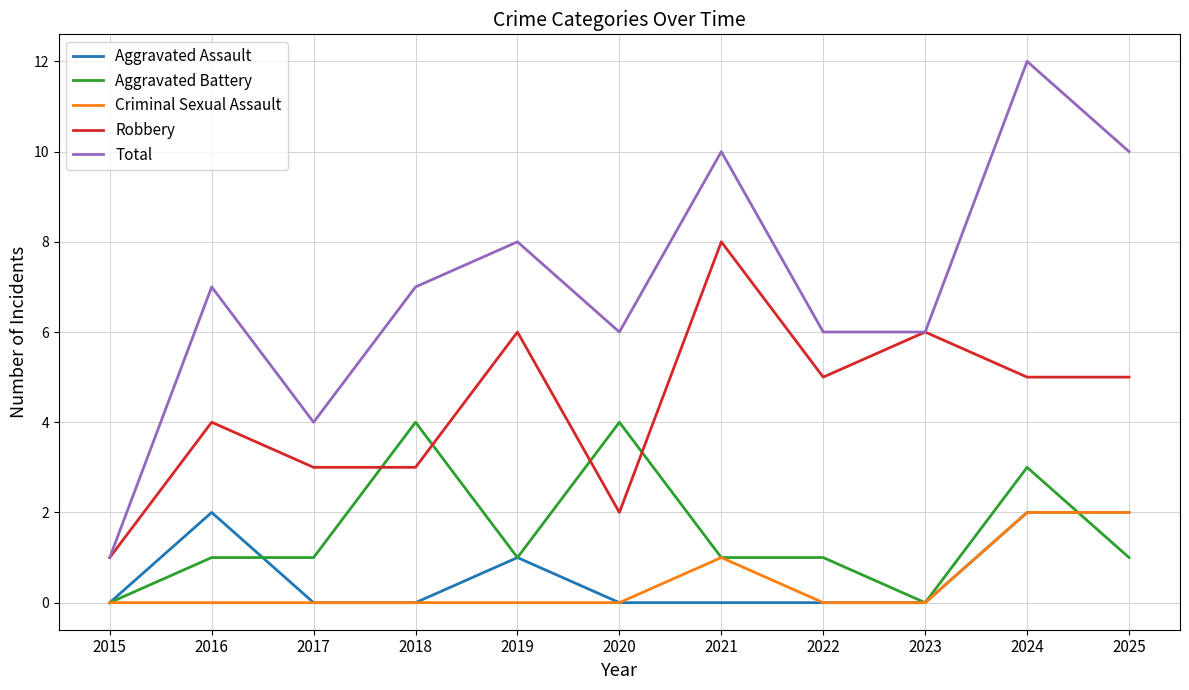

Which series has the largest total across all categories?

Total